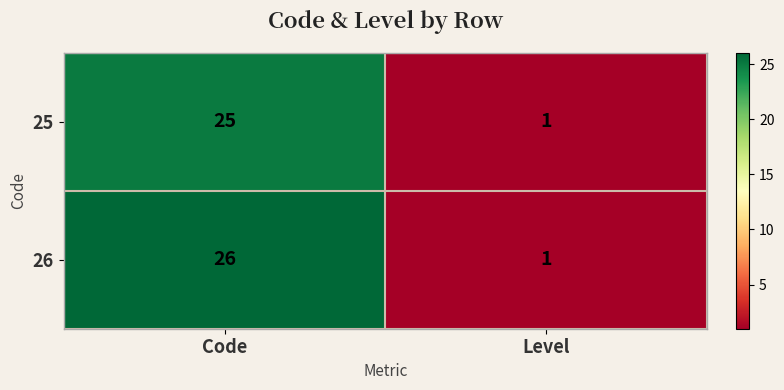

What is the difference between the 26 values at Level and Code?

25